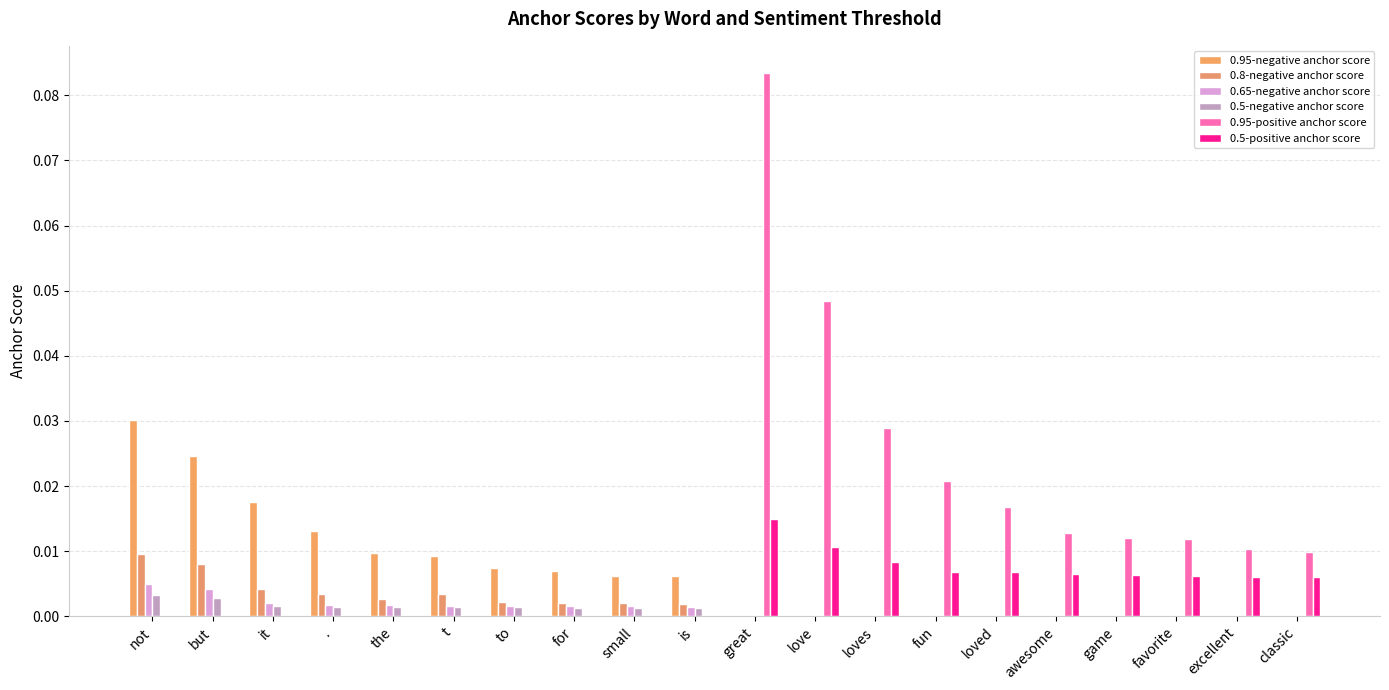

Reading right to left, transcribe all the data shown in this chart.

0.95-negative anchor score: 0.0	0.0	0.0	0.0	0.0	0.0	0.0	0.0	0.0	0.0	0.0	0.0	0.0	0.0	0.0	0.0	0.0	0.0	0.0	0.0
0.8-negative anchor score: 0.0	0.0	0.0	0.0	0.0	0.0	0.0	0.0	0.0	0.0	0.0	0.0	0.0	0.0	0.0	0.0	0.0	0.0	0.0	0.0
0.65-negative anchor score: 0.0	0.0	0.0	0.0	0.0	0.0	0.0	0.0	0.0	0.0	0.0	0.0	0.0	0.0	0.0	0.0	0.0	0.0	0.0	0.0
0.5-negative anchor score: 0.0	0.0	0.0	0.0	0.0	0.0	0.0	0.0	0.0	0.0	0.0	0.0	0.0	0.0	0.0	0.0	0.0	0.0	0.0	0.0
0.95-positive anchor score: 0.0	0.0	0.0	0.0	0.0	0.0	0.0	0.0	0.0	0.1	0.0	0.0	0.0	0.0	0.0	0.0	0.0	0.0	0.0	0.0
0.5-positive anchor score: 0.0	0.0	0.0	0.0	0.0	0.0	0.0	0.0	0.0	0.0	0.0	0.0	0.0	0.0	0.0	0.0	0.0	0.0	0.0	0.0